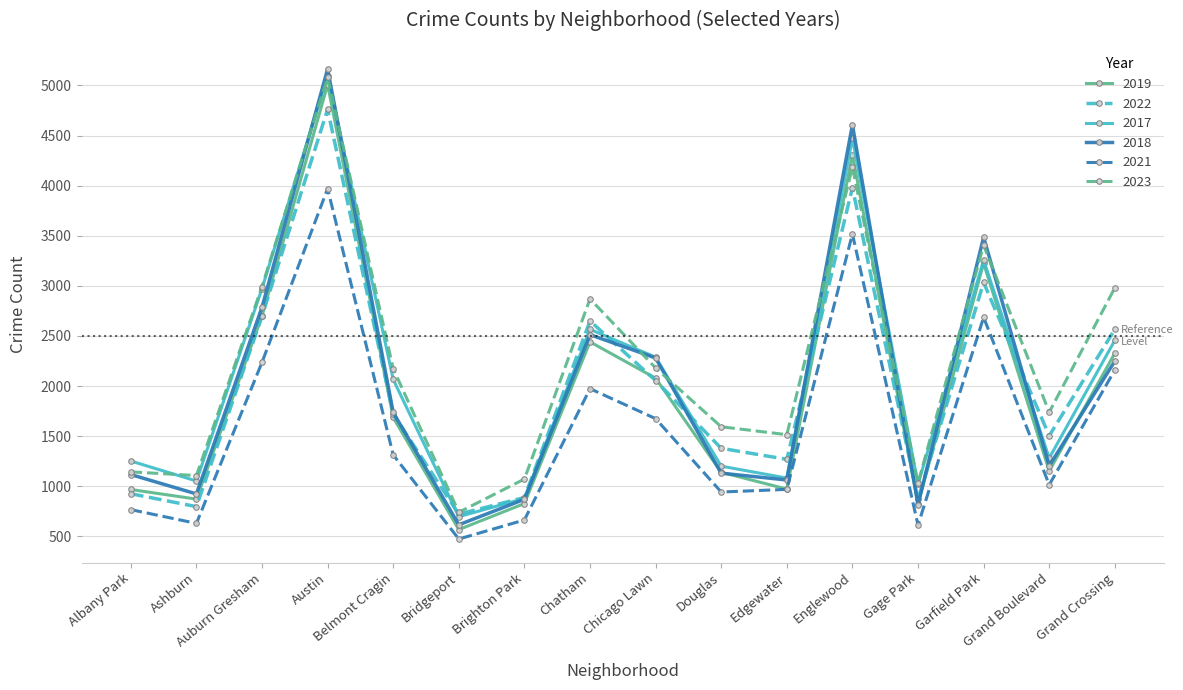

True or false: 2023 has more than 2 points higher than both neighbors.

True